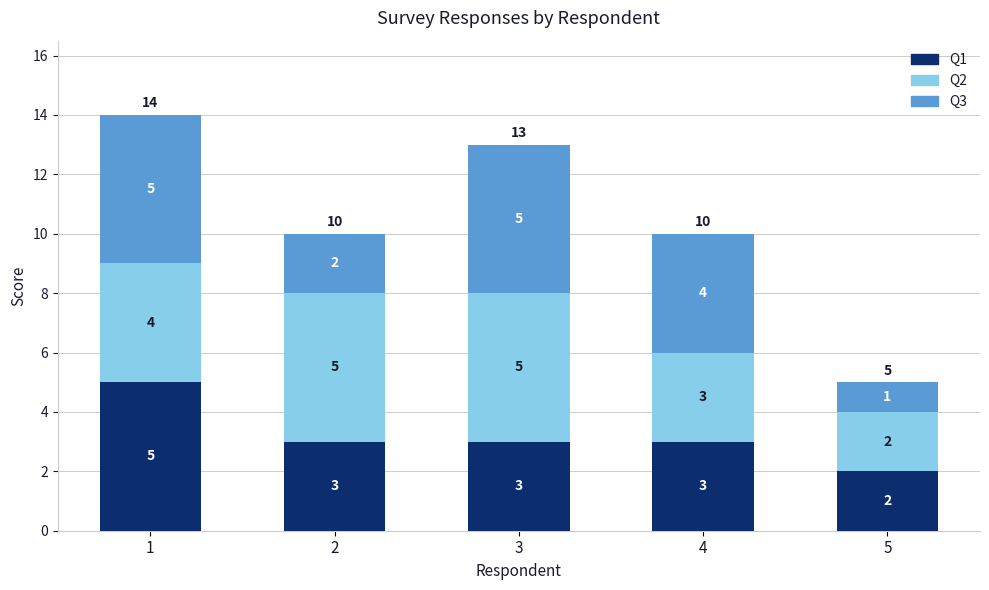

Reading left to right, list the values for the Q1 series.

1=5	2=3	3=3	4=3	5=2